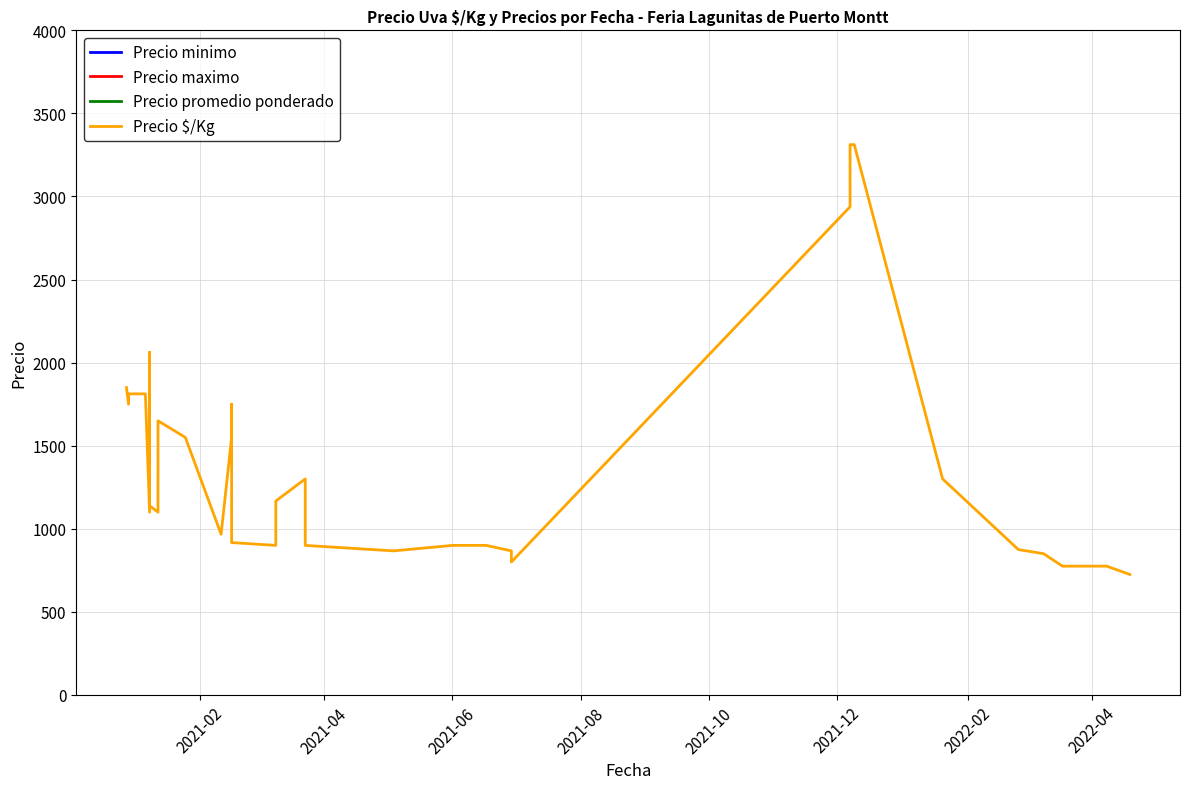

How many lines are shown in the chart?

4